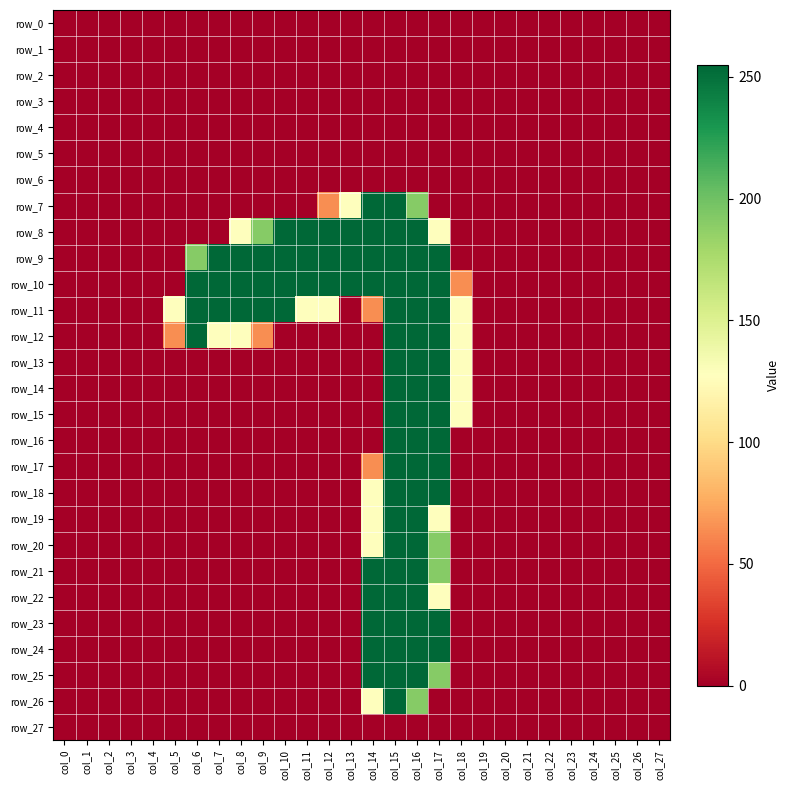

Is the value of row_14 at col_21 greater than the value of row_23 at col_16?

No